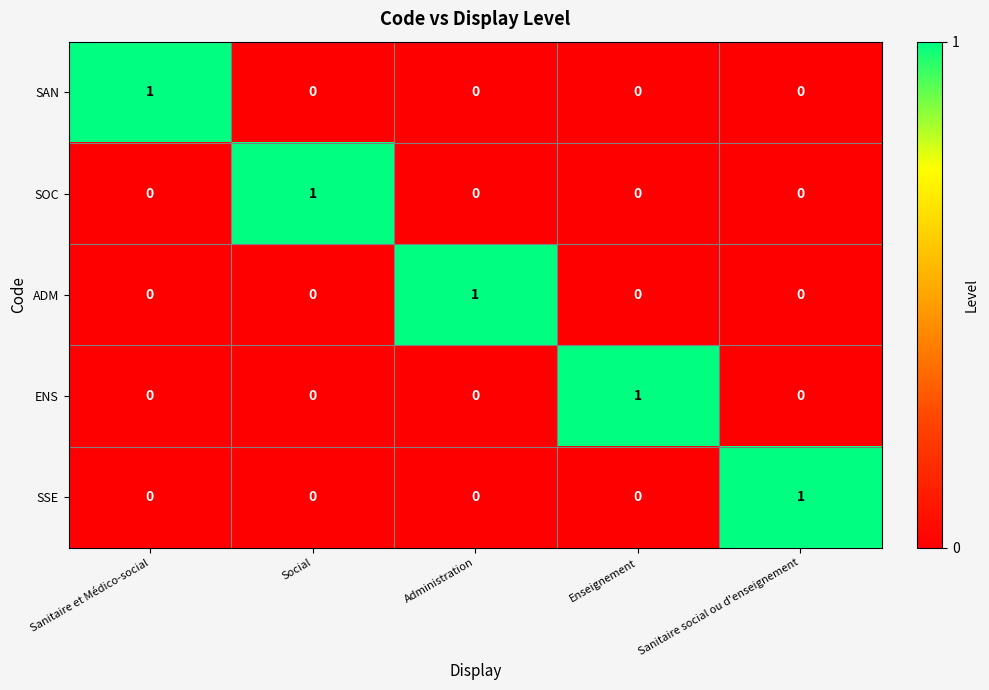

At how many categories does at least one series exceed 0?

5